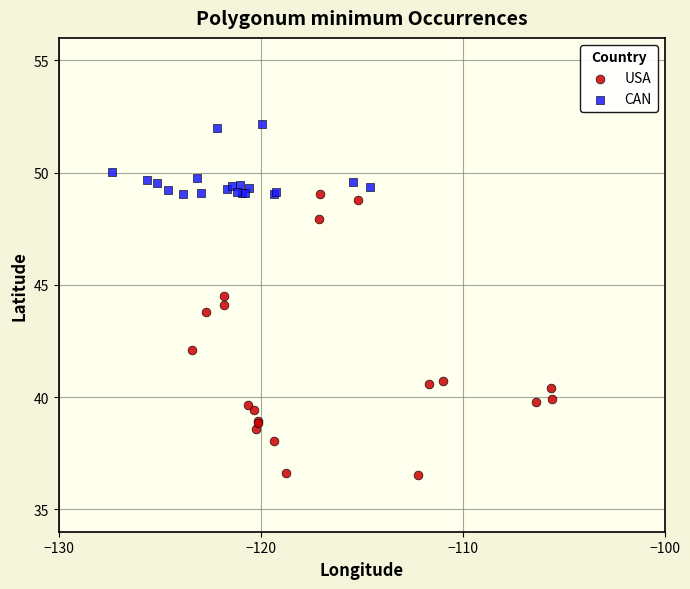

Which series reaches the maximum Y coordinate?

CAN